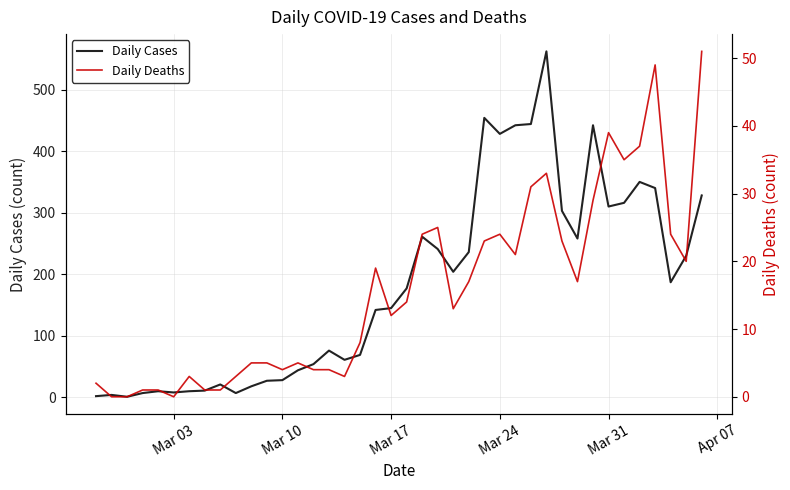

How many data points in Daily Cases are above 177?

19